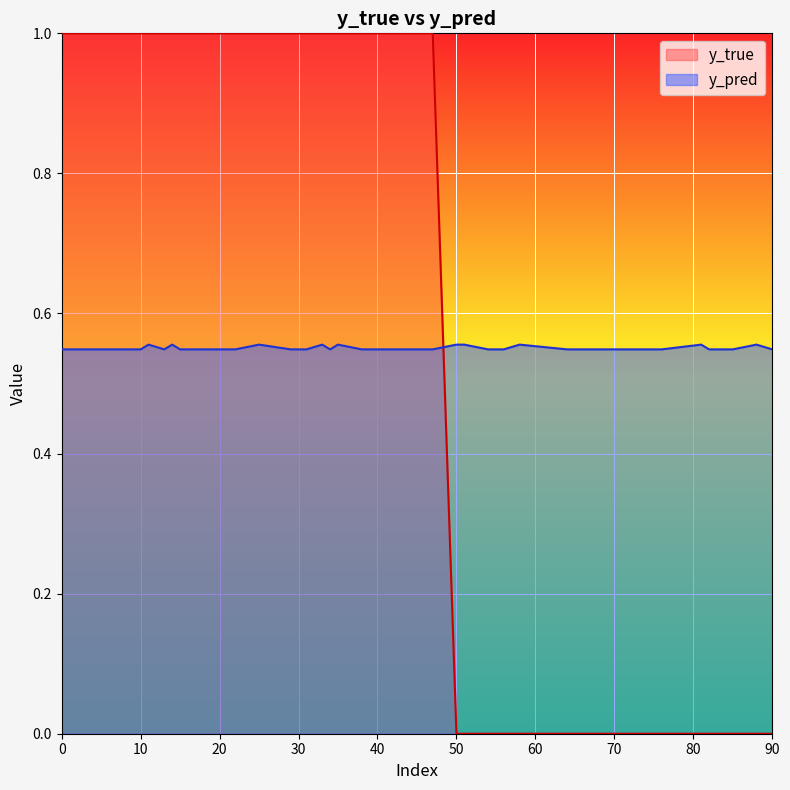

Reading left to right, extract all data points from this chart.

y_true: 11=1.0	14=1.0	25=1.0	33=1.0	35=1.0	50=0.0	51=0.0	58=0.0	81=0.0	88=0.0	13=1.0	15=1.0	20=1.0	29=1.0	45=1.0	76=0.0	84=0.0	85=0.0	90=0.0	0=1.0
y_pred: 11=0.6	14=0.6	25=0.6	33=0.6	35=0.6	50=0.6	51=0.6	58=0.6	81=0.6	88=0.6	13=0.5	15=0.5	20=0.5	29=0.5	45=0.5	76=0.5	84=0.5	85=0.5	90=0.5	0=0.5